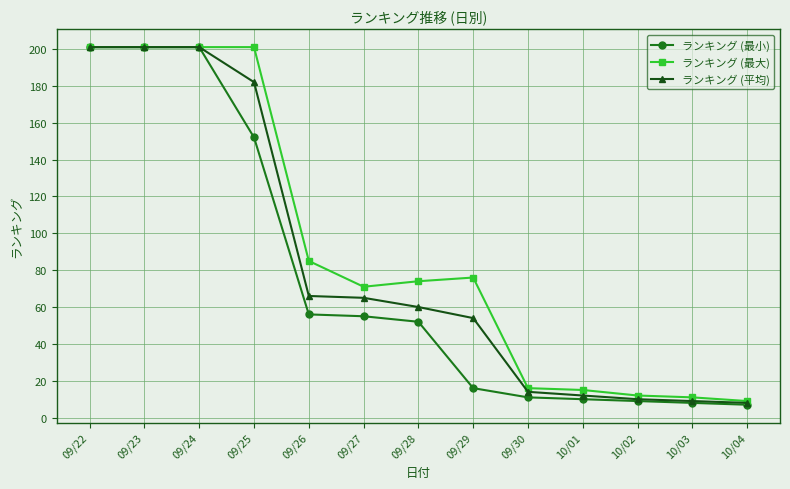

At how many categories does at least one series exceed 106?

4